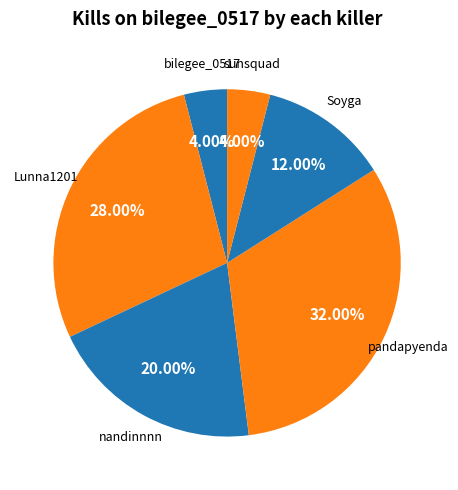

Count the number of slices in the pie.

6